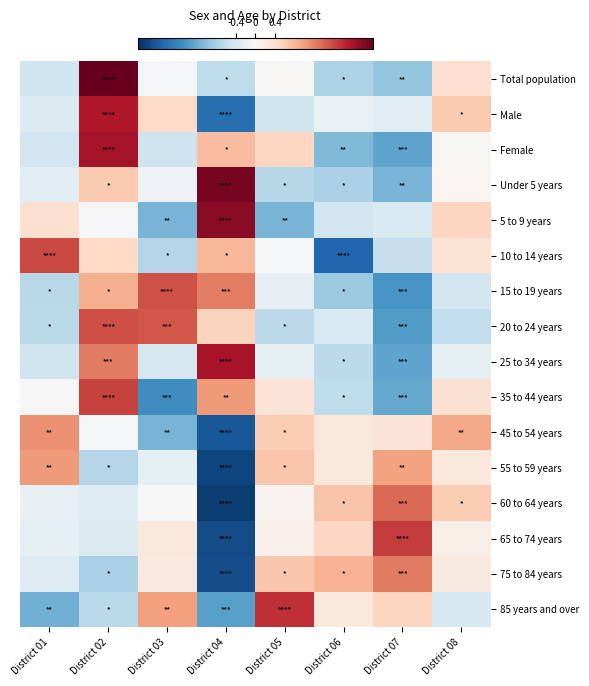

Reading left to right, list all the values displayed in this chart.

Total population: District 01=-0.5	District 02=2.4	District 03=-0.0	District 04=-0.6	District 05=0.0	District 06=-0.8	District 07=-0.9	District 08=0.4
Male: District 01=-0.3	District 02=1.9	District 03=0.5	District 04=-1.8	District 05=-0.5	District 06=-0.2	District 07=-0.2	District 08=0.6
Female: District 01=-0.5	District 02=2.0	District 03=-0.5	District 04=0.7	District 05=0.5	District 06=-1.1	District 07=-1.3	District 08=0.0
Under 5 years: District 01=-0.3	District 02=0.6	District 03=-0.1	District 04=2.3	District 05=-0.7	District 06=-0.8	District 07=-1.1	District 08=0.1
5 to 9 years: District 01=0.4	District 02=-0.0	District 03=-1.1	District 04=2.2	District 05=-1.1	District 06=-0.5	District 07=-0.4	District 08=0.5
10 to 14 years: District 01=1.6	District 02=0.5	District 03=-0.7	District 04=0.8	District 05=-0.1	District 06=-1.9	District 07=-0.5	District 08=0.4
15 to 19 years: District 01=-0.7	District 02=0.9	District 03=1.5	District 04=1.2	District 05=-0.2	District 06=-0.9	District 07=-1.4	District 08=-0.4
20 to 24 years: District 01=-0.6	District 02=1.6	District 03=1.5	District 04=0.5	District 05=-0.6	District 06=-0.4	District 07=-1.3	District 08=-0.6
25 to 34 years: District 01=-0.5	District 02=1.3	District 03=-0.4	District 04=2.0	District 05=-0.2	District 06=-0.6	District 07=-1.3	District 08=-0.2
35 to 44 years: District 01=0.0	District 02=1.6	District 03=-1.5	District 04=1.0	District 05=0.3	District 06=-0.6	District 07=-1.2	District 08=0.4
45 to 54 years: District 01=1.1	District 02=-0.0	District 03=-1.1	District 04=-2.0	District 05=0.6	District 06=0.3	District 07=0.3	District 08=0.9
55 to 59 years: District 01=1.0	District 02=-0.7	District 03=-0.2	District 04=-2.2	District 05=0.7	District 06=0.2	District 07=1.0	District 08=0.2
60 to 64 years: District 01=-0.2	District 02=-0.3	District 03=0.0	District 04=-2.3	District 05=0.1	District 06=0.7	District 07=1.4	District 08=0.6
65 to 74 years: District 01=-0.2	District 02=-0.3	District 03=0.3	District 04=-2.1	District 05=0.1	District 06=0.5	District 07=1.7	District 08=0.1
75 to 84 years: District 01=-0.3	District 02=-0.8	District 03=0.2	District 04=-2.1	District 05=0.6	District 06=0.8	District 07=1.3	District 08=0.2
85 years and over: District 01=-1.2	District 02=-0.7	District 03=1.0	District 04=-1.3	District 05=1.8	District 06=0.3	District 07=0.5	District 08=-0.4